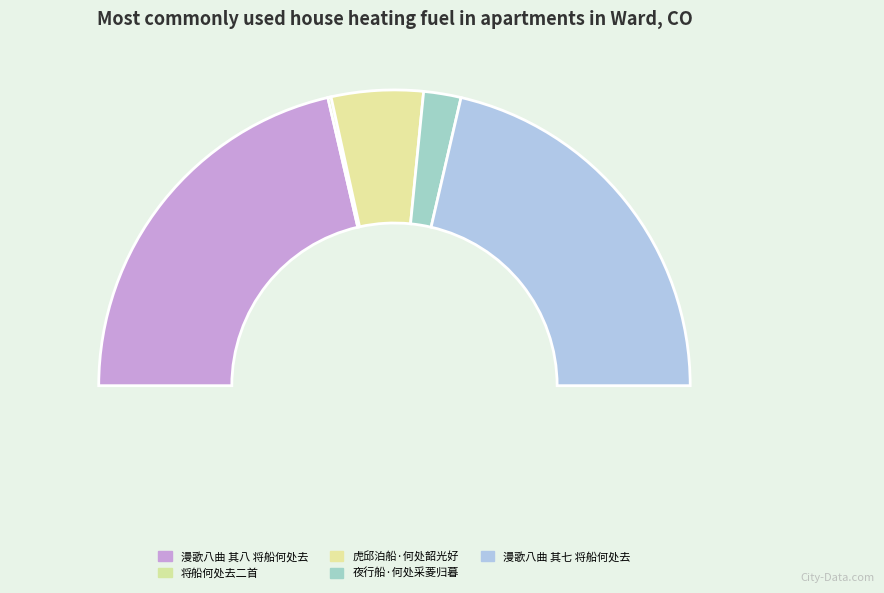

Is it true that 虎邱泊船·何处韶光好 is 19% of the pie?

False